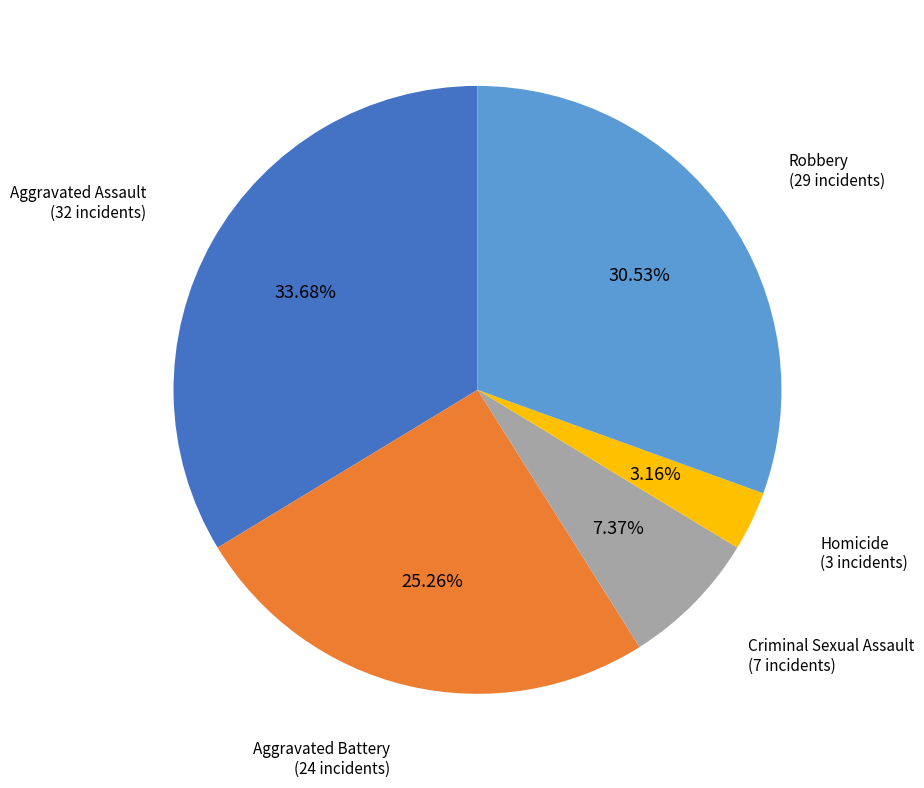

Is there a majority slice in this chart?

No